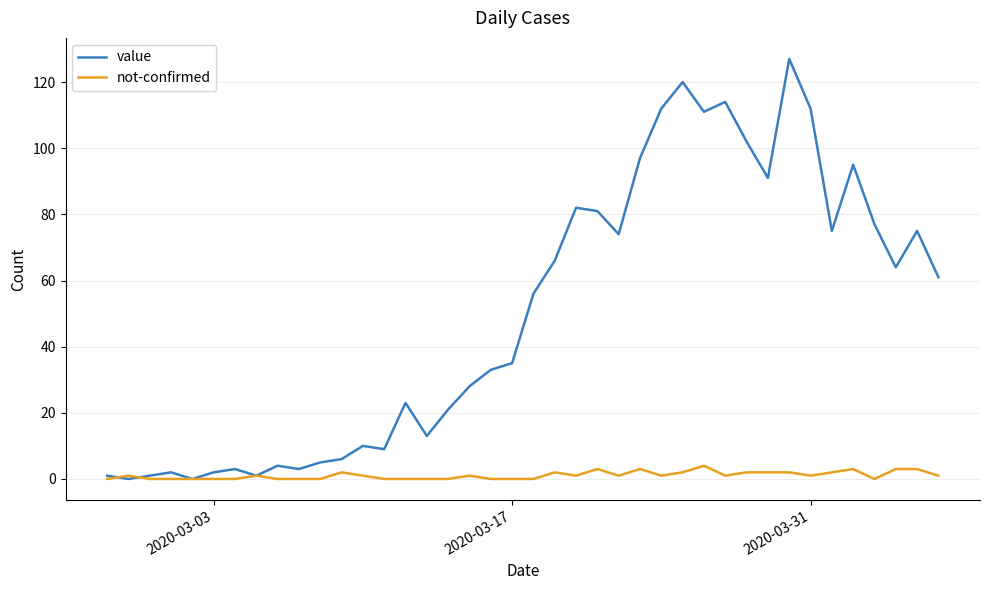

Count the number of categories in the chart.

40